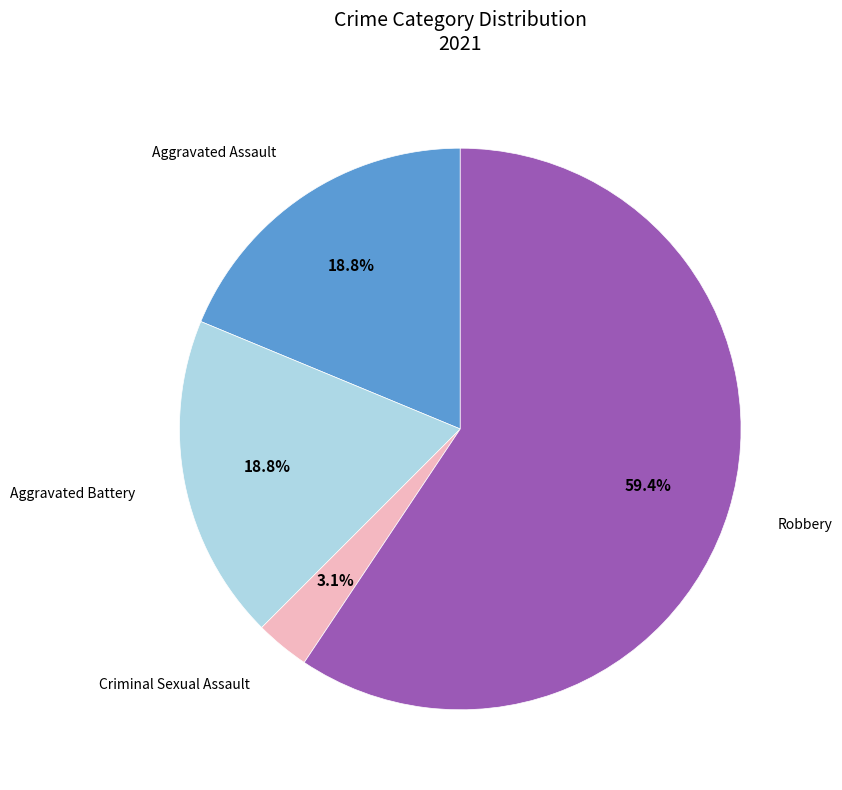

Is there a majority slice in this chart?

Yes